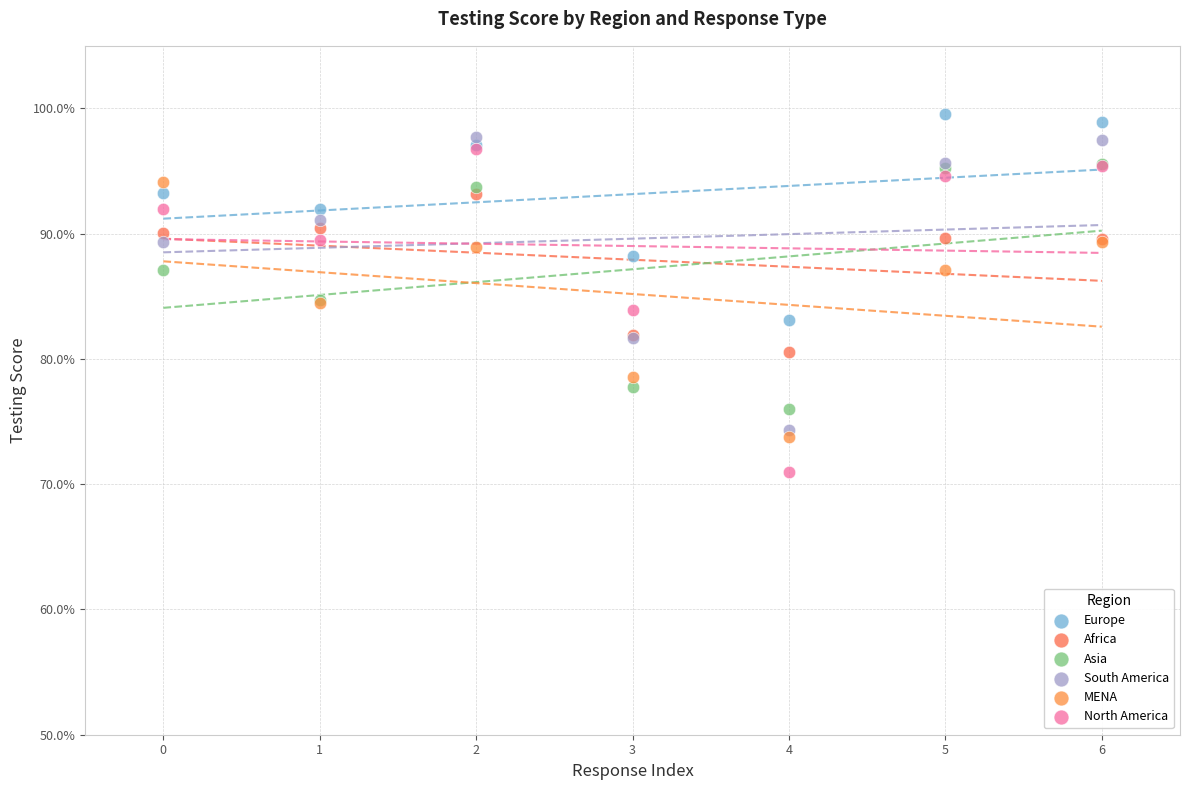

Which series has the widest spread of Y values?

North America